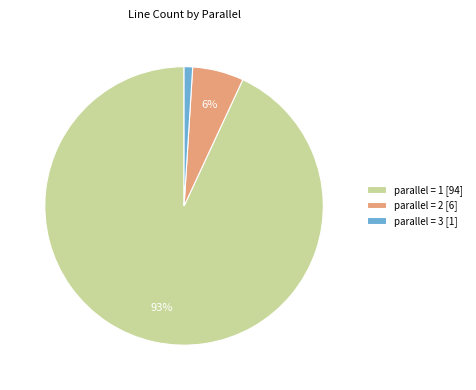

Is it true that parallel = 2 is 6% of the pie?

True